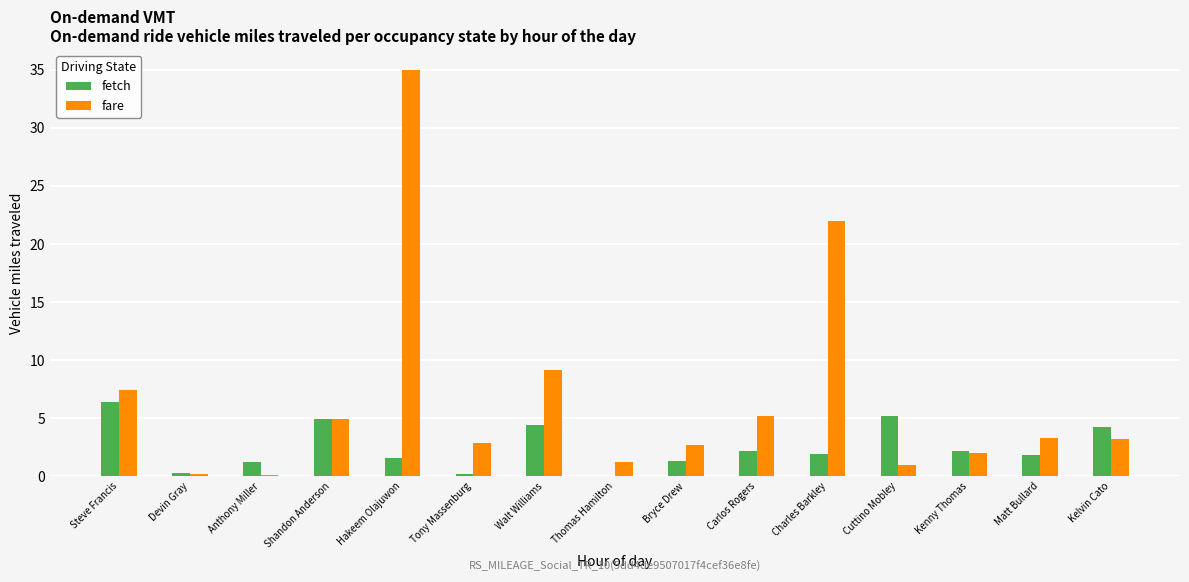

Which series has the largest total across all categories?

fare